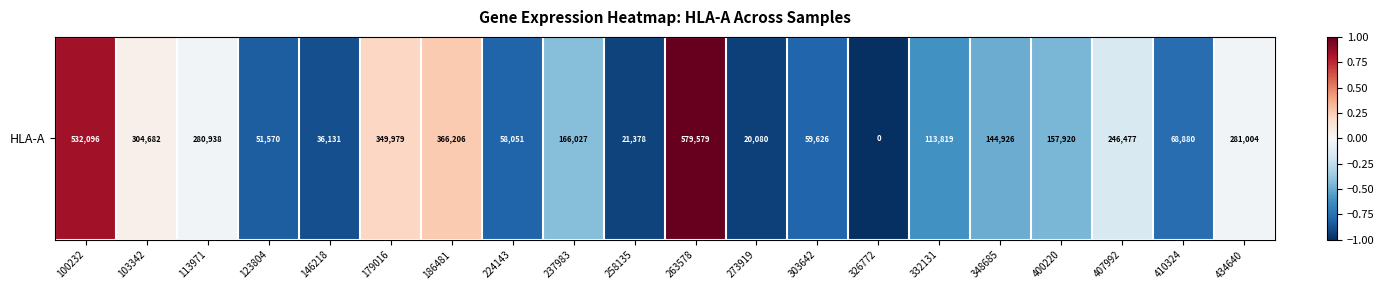

What is the difference between the maximum and minimum values?

2.0